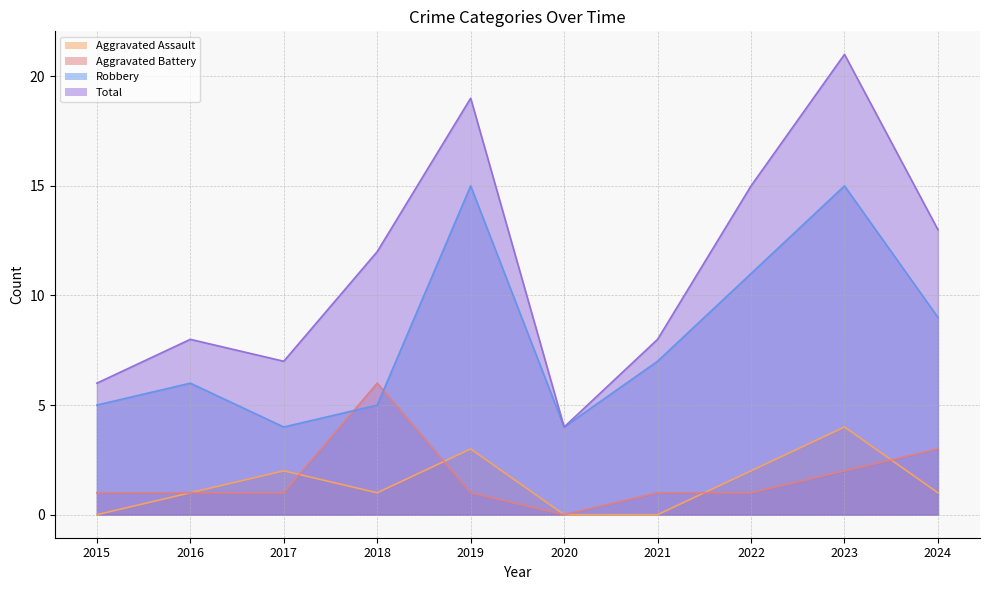

How many values in the Aggravated Battery series exceed 1?

3